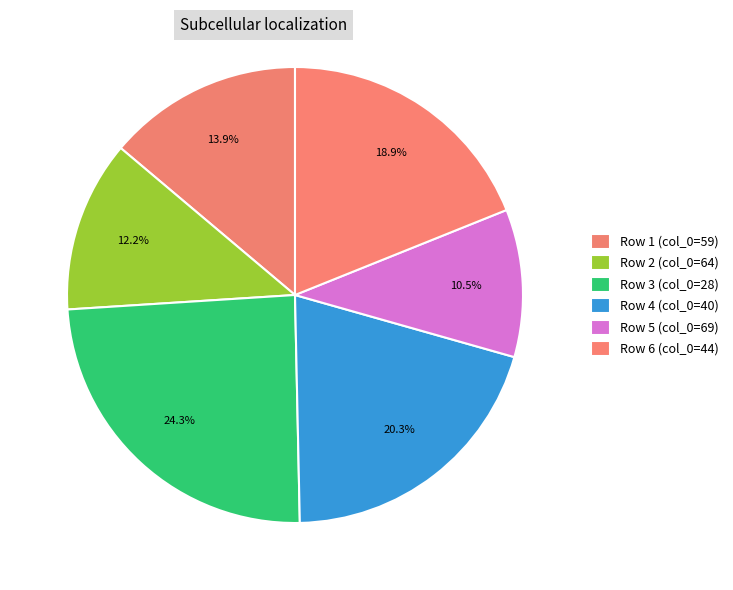

How many segments does this pie chart have?

6